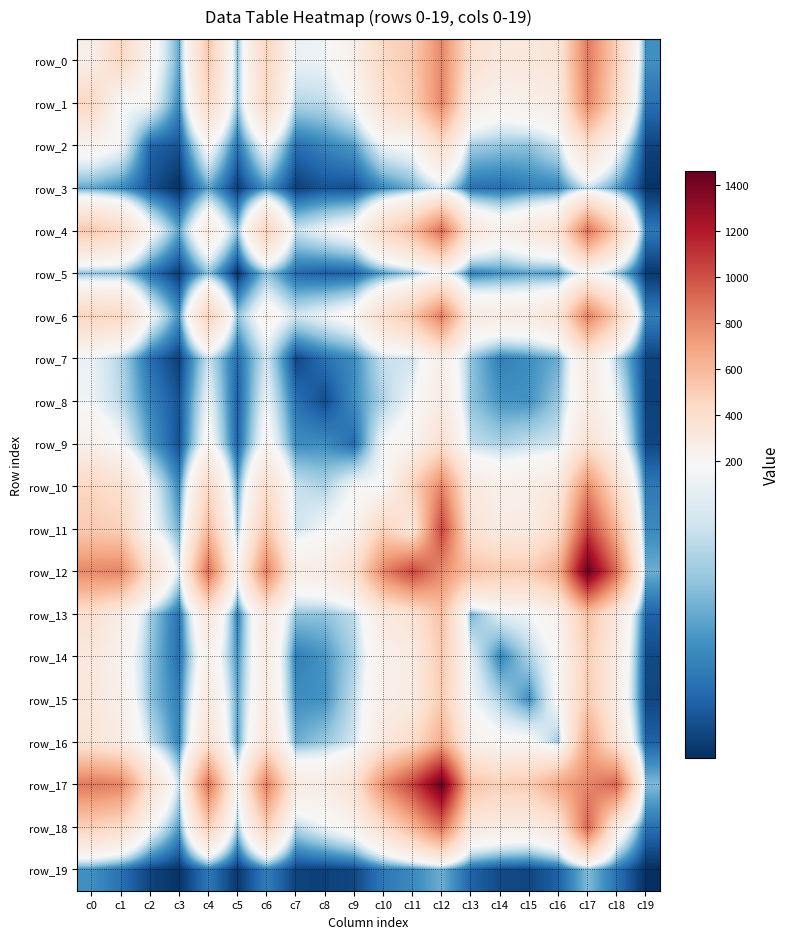

What value does the row_18 series have at c4, to the nearest 50?

500